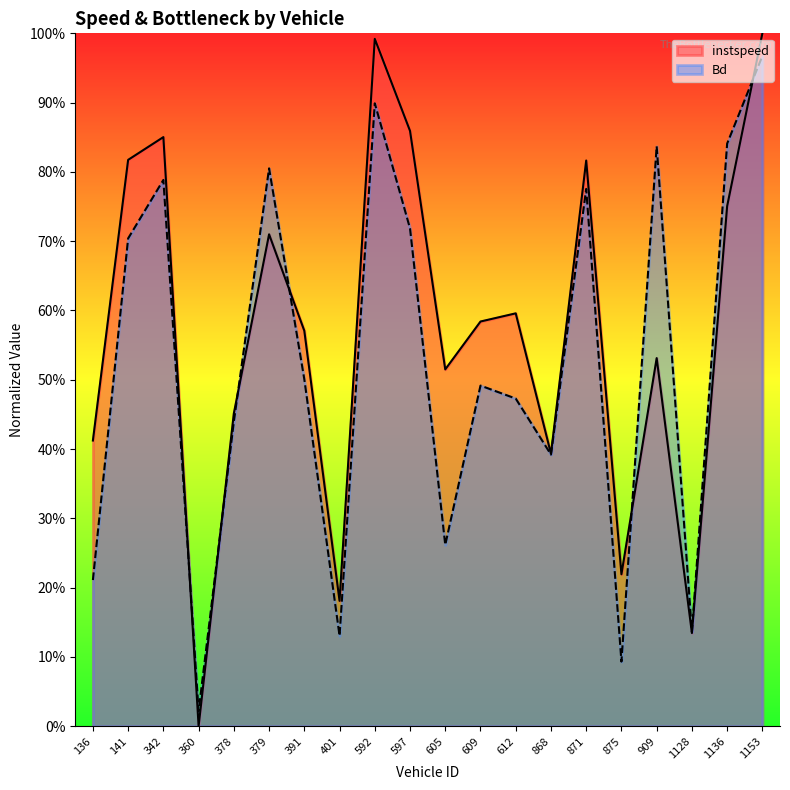

What is the sum of the Bd values at 868 and 360?

0.4